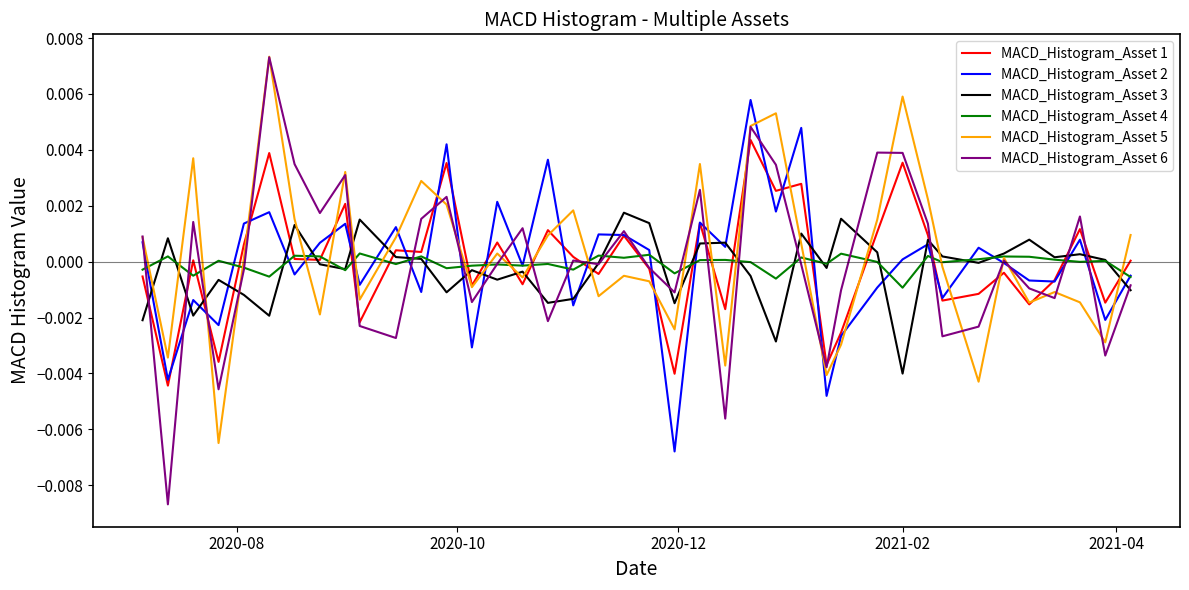

After their last crossing, which series has the higher values: MACD_Histogram_Asset 2 or MACD_Histogram_Asset 5?

MACD_Histogram_Asset 5